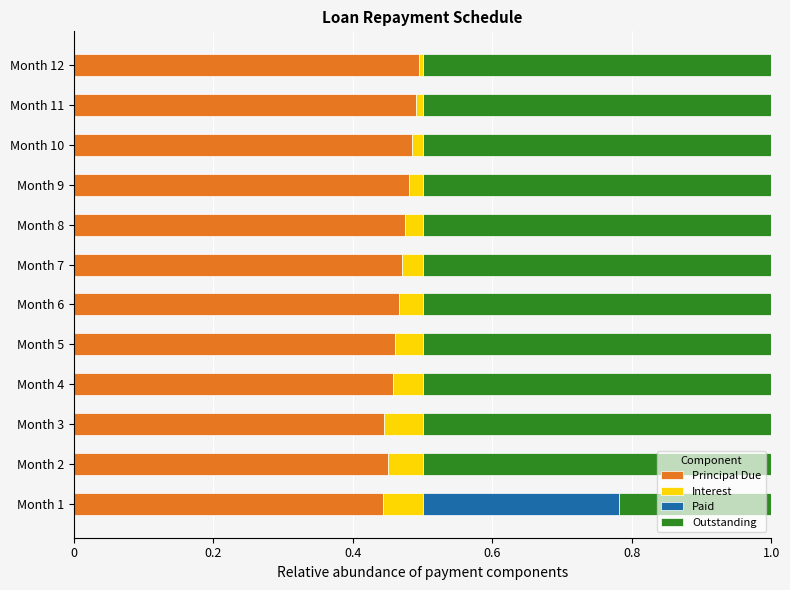

The Principal Due series shows 0.5 at Month 9. True or false?

True